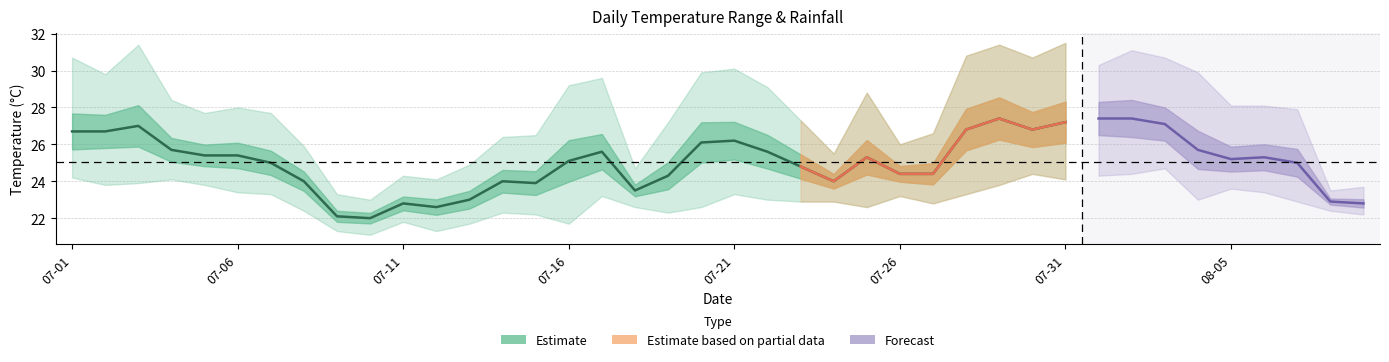

What is the label of the 17th point from the left?

2022-07-17